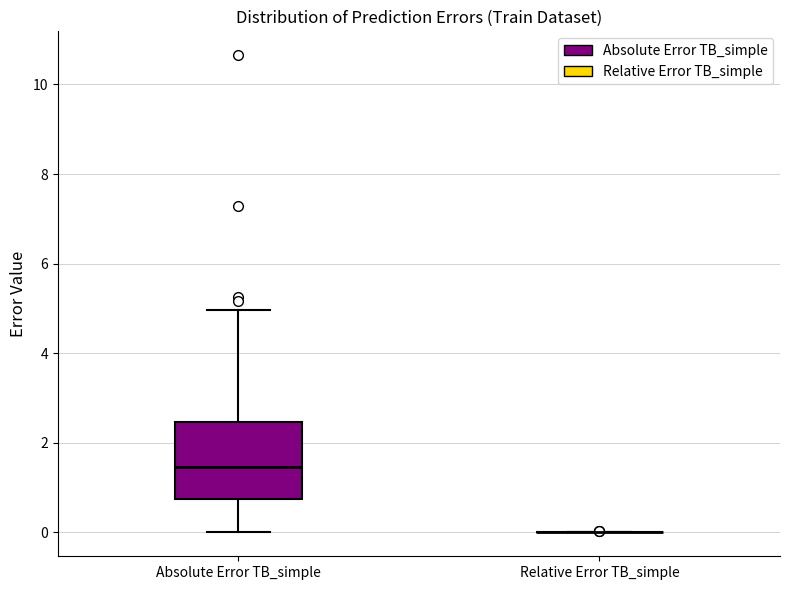

Reading left to right, read every box against the y-axis: the position of its median line, the range the box covers, and the ends of its whiskers. The values are not printed on the chart, so give them approximately, as read against the axis.

Absolute Error TB_simple: median 1.4, box 0.8 to 2.4, whiskers 0.0 to 5.0
Relative Error TB_simple: box collapsed to a line at 0.0, whiskers 0.0 to 0.0